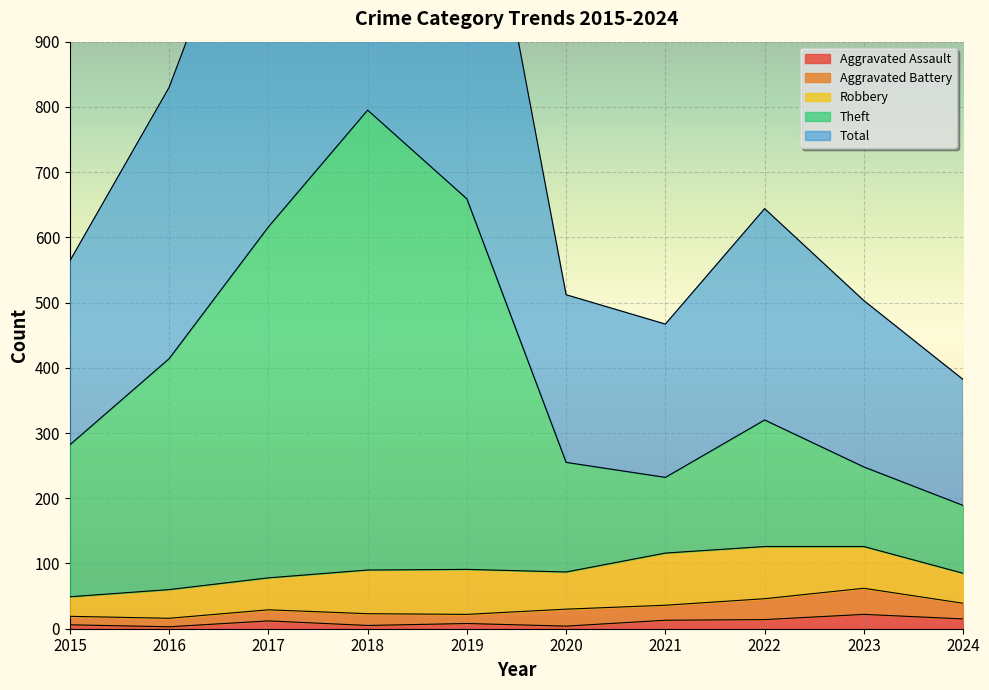

What is the sum of all Total values?

8046